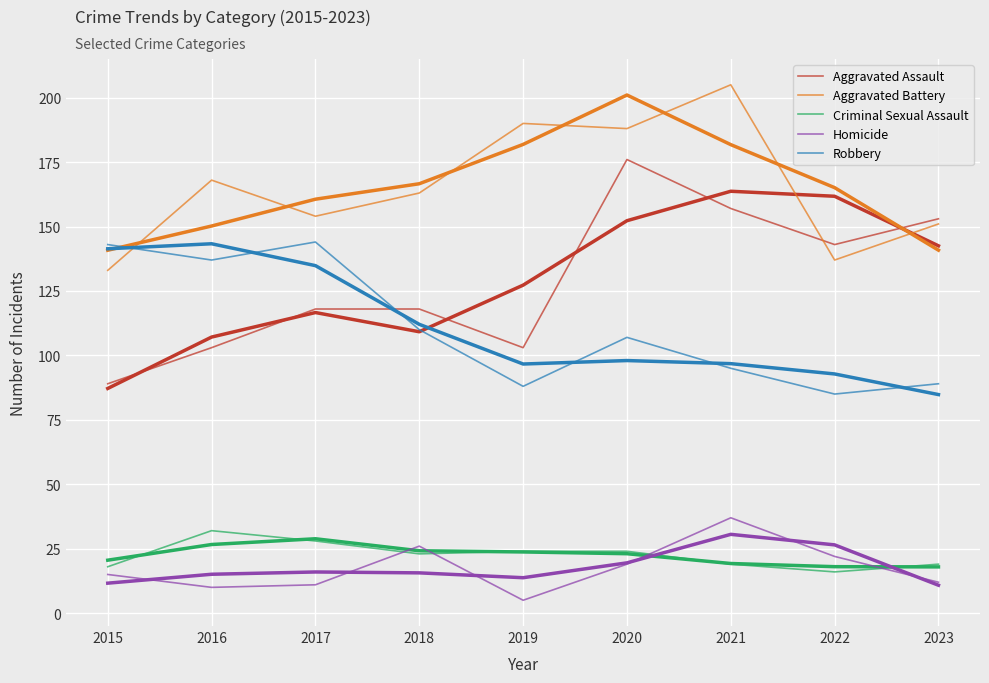

How many times do Aggravated Battery and Robbery cross each other?

1